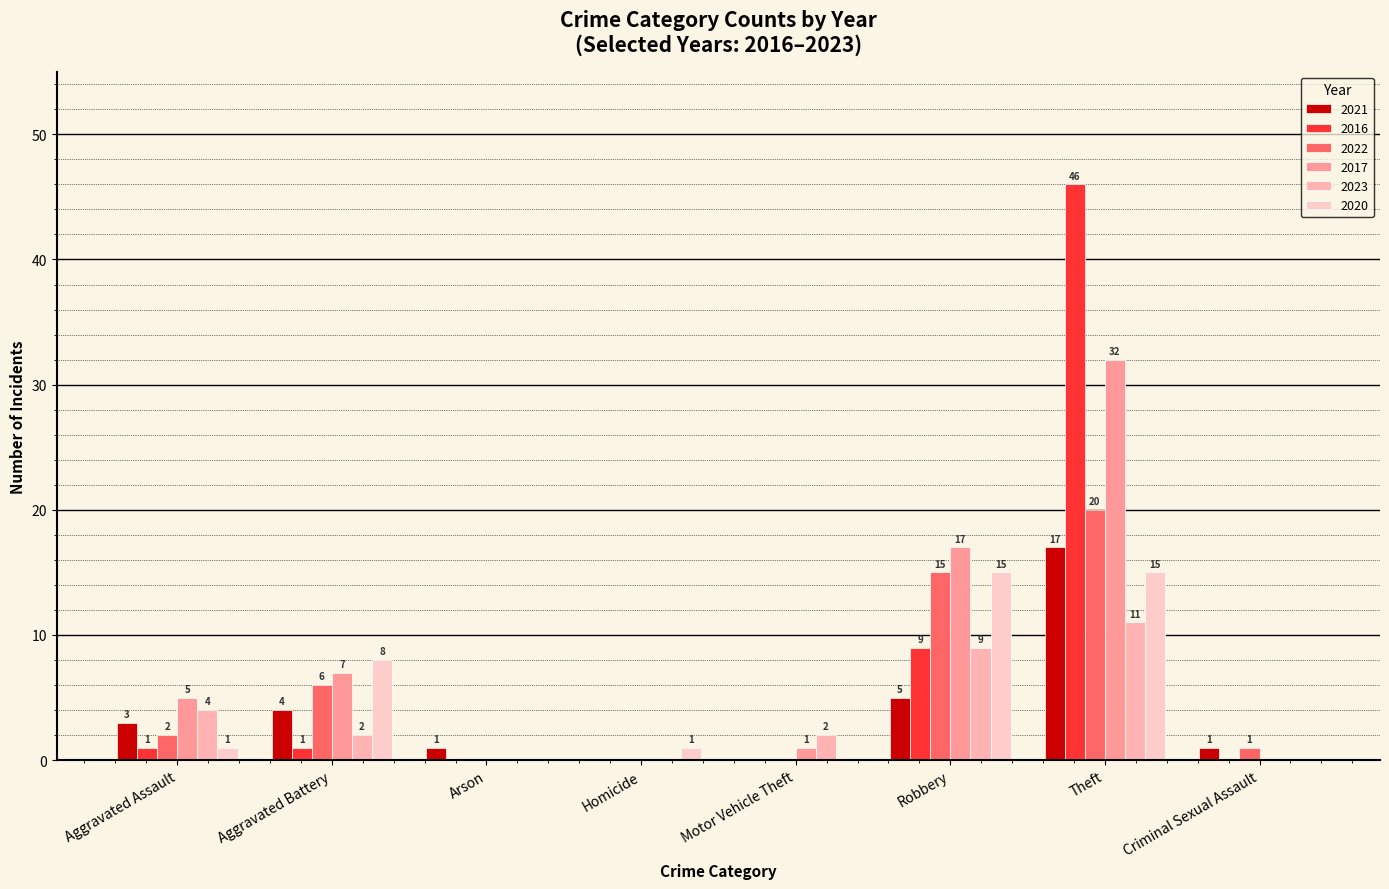

At Aggravated Assault, list the series in order from largest to smallest.

2017, 2023, 2021, 2022, 2016, 2020